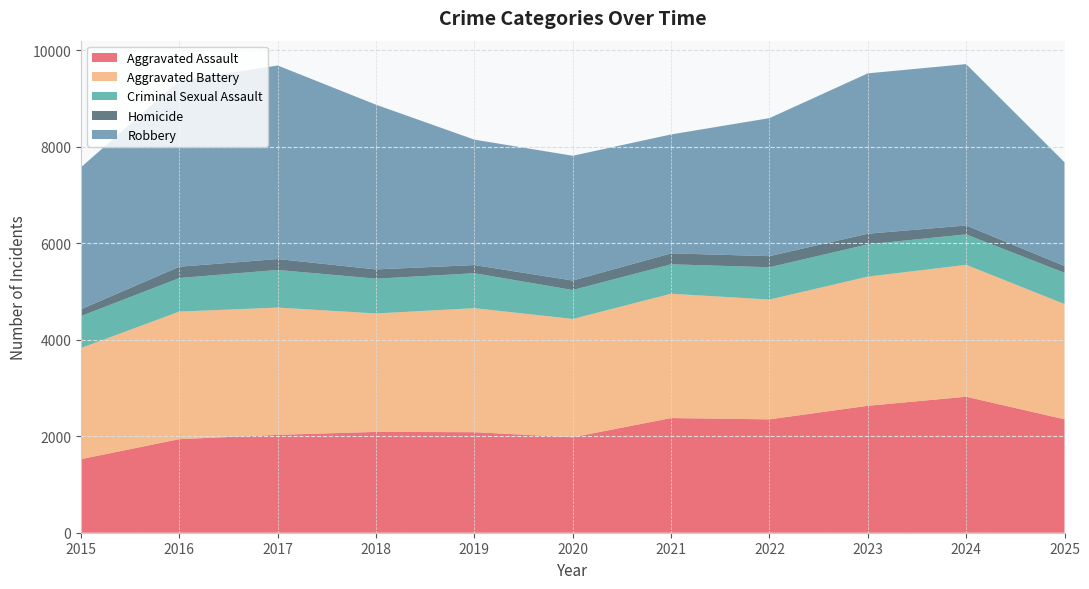

Reading left to right, what are all the values shown in this chart?

Aggravated Assault: 2015=1525	2016=1940	2017=2029	2018=2090	2019=2084	2020=1979	2021=2377	2022=2350	2023=2631	2024=2819	2025=2351
Aggravated Battery: 2015=2304	2016=2644	2017=2638	2018=2455	2019=2571	2020=2452	2021=2577	2022=2483	2023=2678	2024=2734	2025=2390
Criminal Sexual Assault: 2015=663	2016=696	2017=780	2018=721	2019=724	2020=600	2021=610	2022=670	2023=669	2024=632	2025=647
Homicide: 2015=140	2016=234	2017=226	2018=192	2019=169	2020=196	2021=227	2022=230	2023=220	2024=184	2025=141
Robbery: 2015=2944	2016=3854	2017=4012	2018=3414	2019=2600	2020=2587	2021=2465	2022=2861	2023=3324	2024=3345	2025=2151